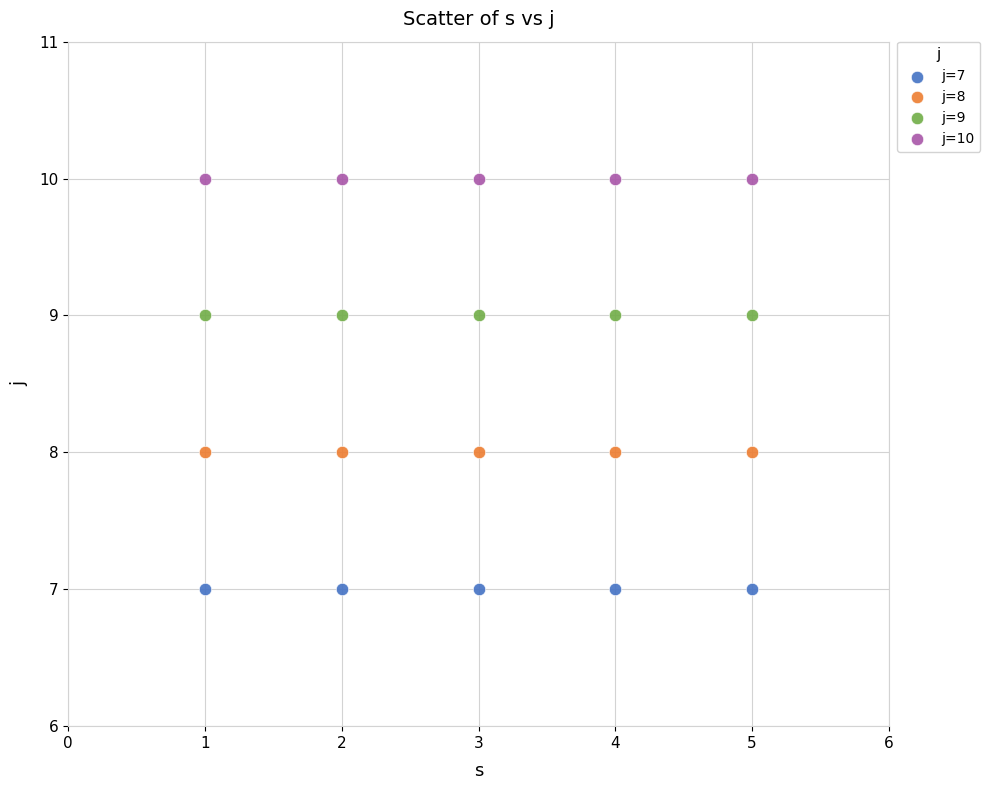

Which series reaches the minimum Y coordinate?

j=7